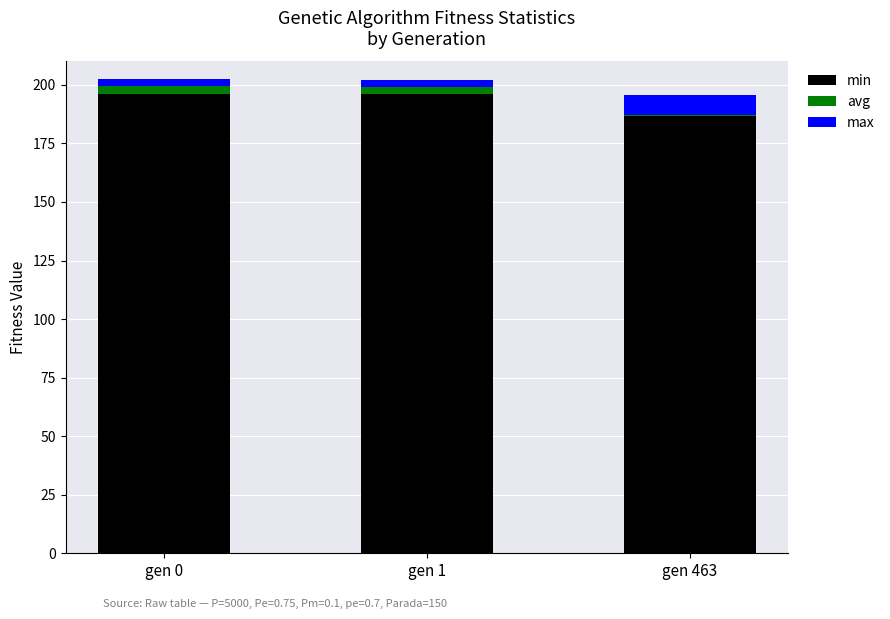

Count the number of categories in the chart.

3